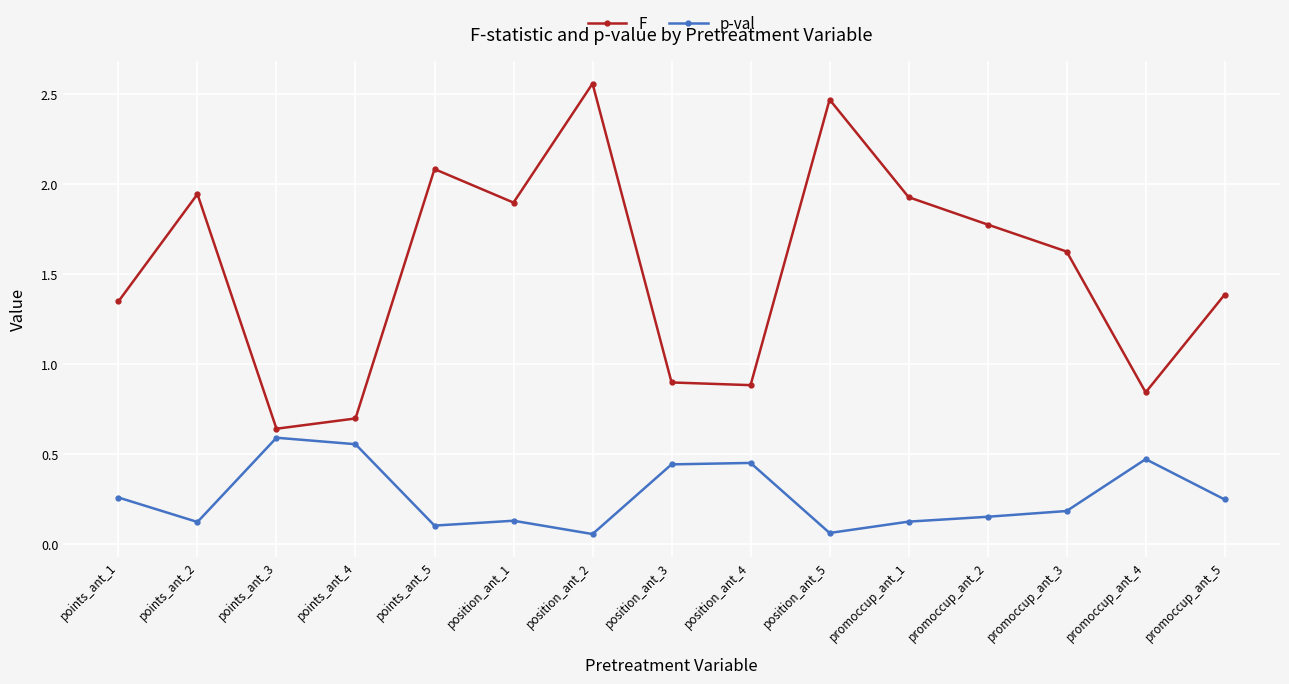

Which category has the lowest value in the F series?

points_ant_3